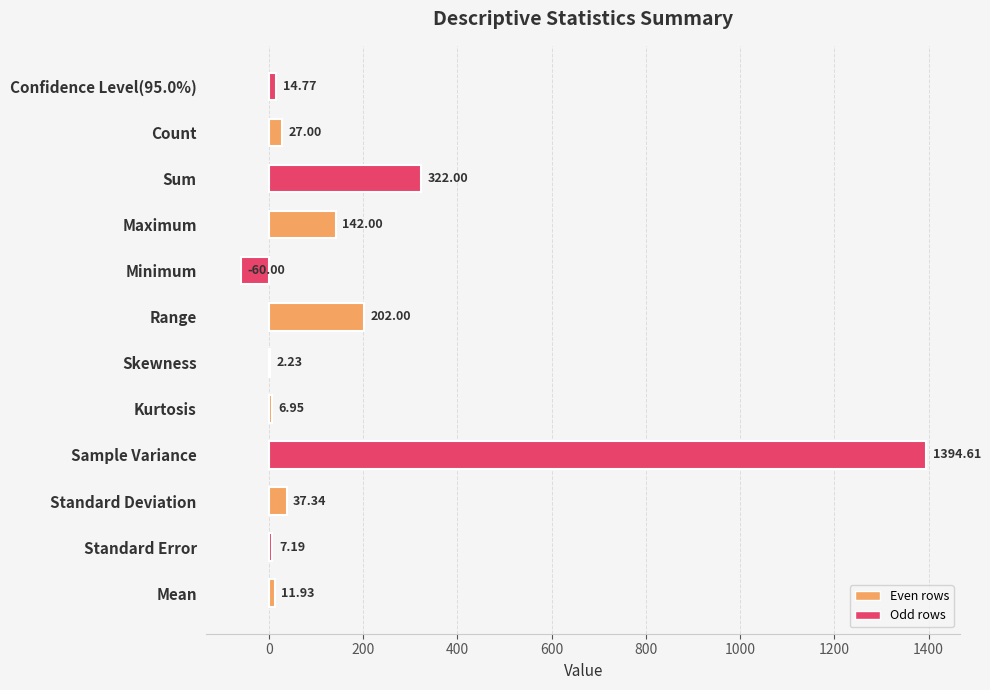

What is the ratio of the value at Maximum to the value at Sum?

0.4